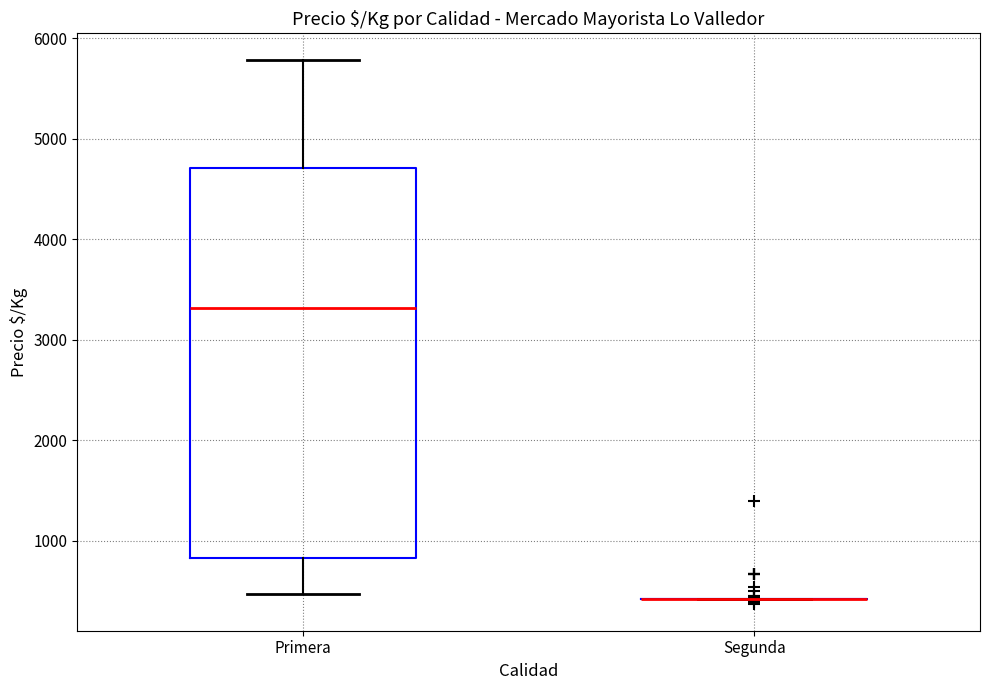

Reading left to right, read every box against the y-axis: the position of its median line, the range the box covers, and the ends of its whiskers. The values are not printed on the chart, so give them approximately, as read against the axis.

Primera: median 3300, box 800 to 4700, whiskers 500 to 5800
Segunda: box collapsed to a line at 400, whiskers 400 to 400